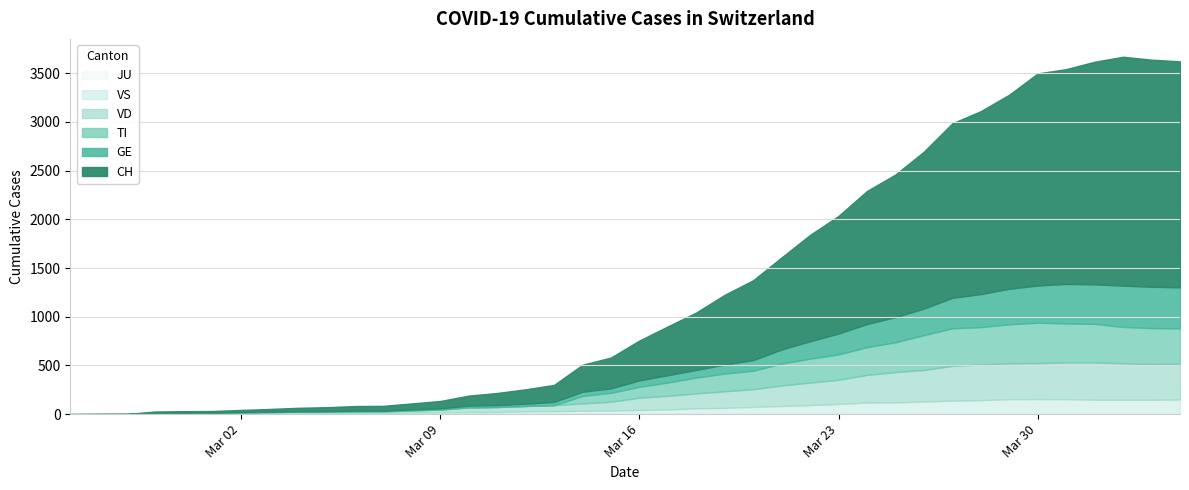

Where is the first local minimum for VS?

2020-03-05